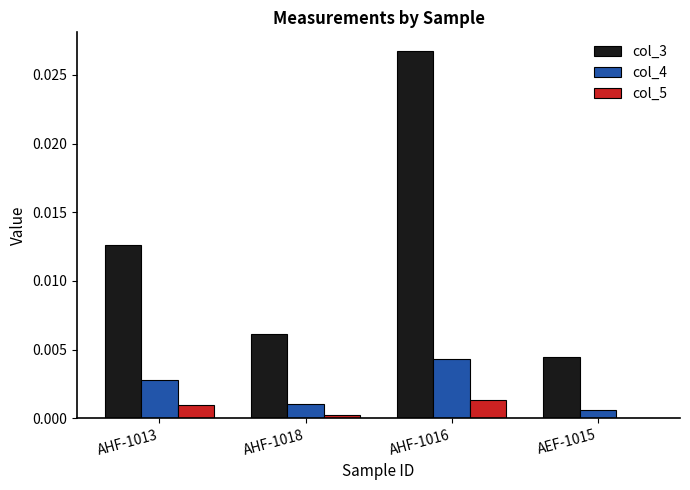

Between AHF-1016 and AEF-1015, which series saw the biggest shift?

col_3